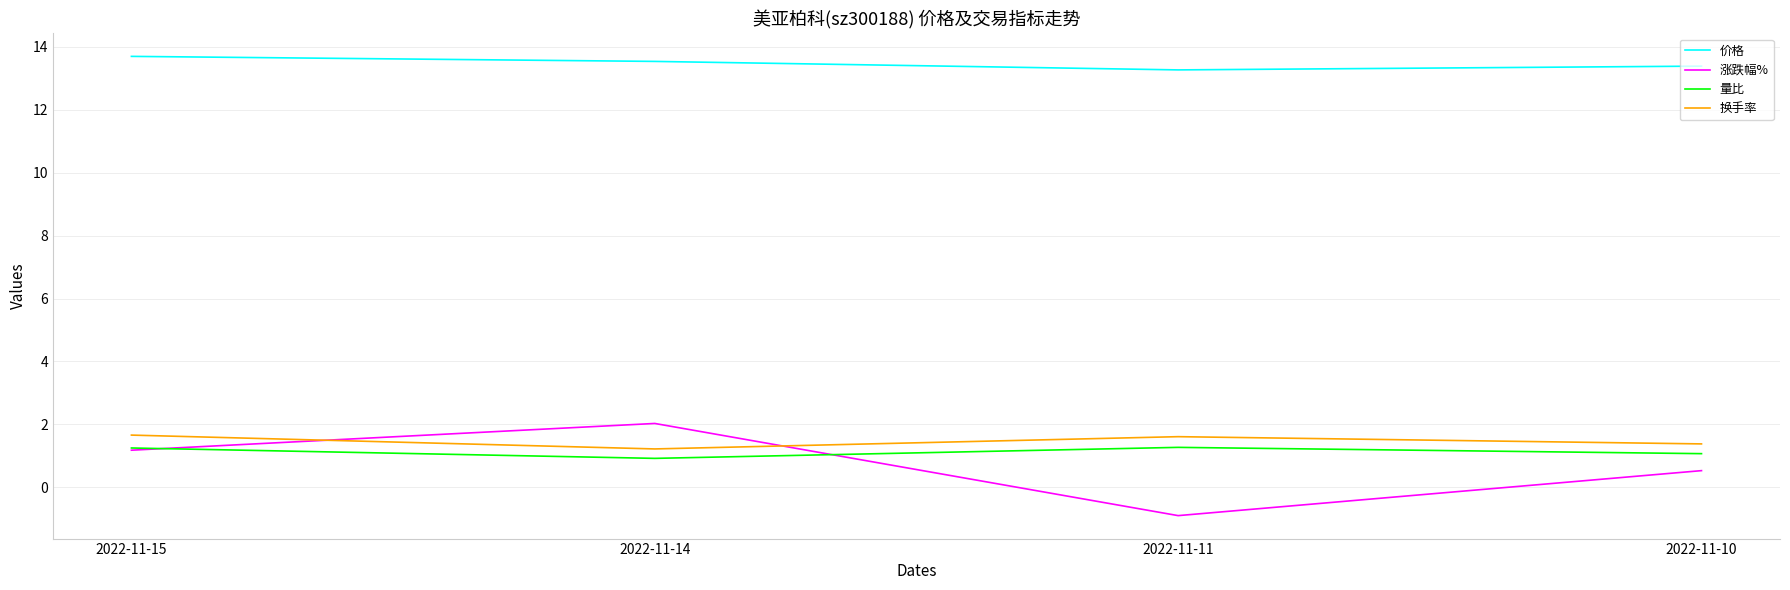

What is the total value across all series at 2022-11-14?

17.7